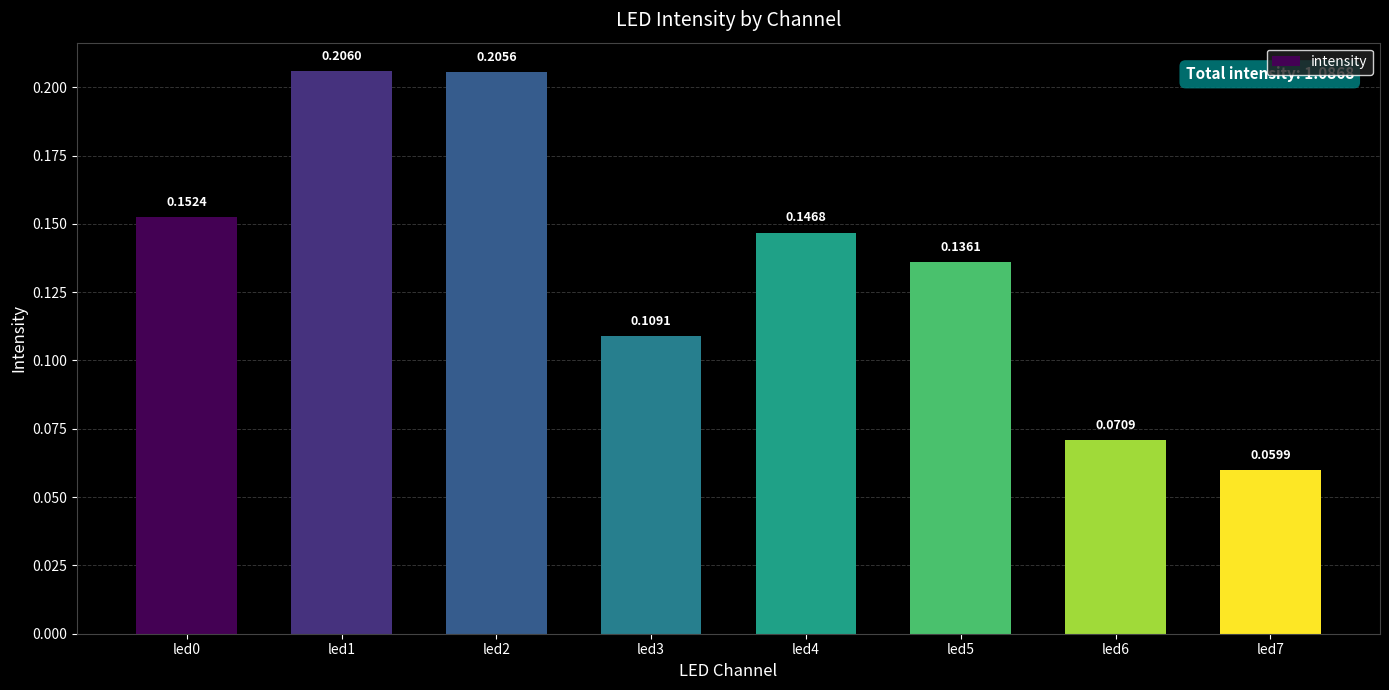

List the labels in order of value, smallest first.

led7, led6, led3, led5, led4, led0, led2, led1